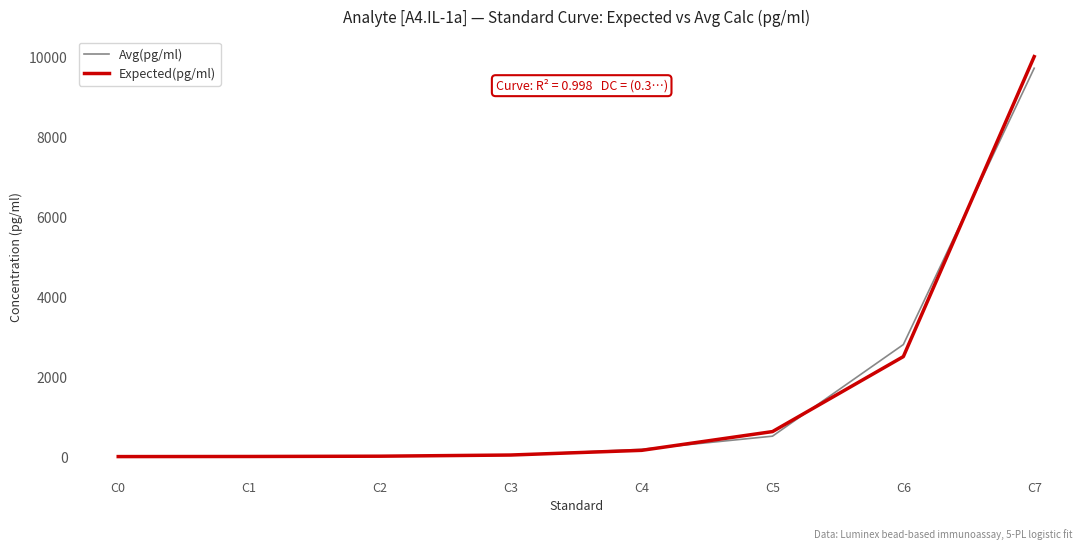

At how many categories does at least one series exceed 4812?

1